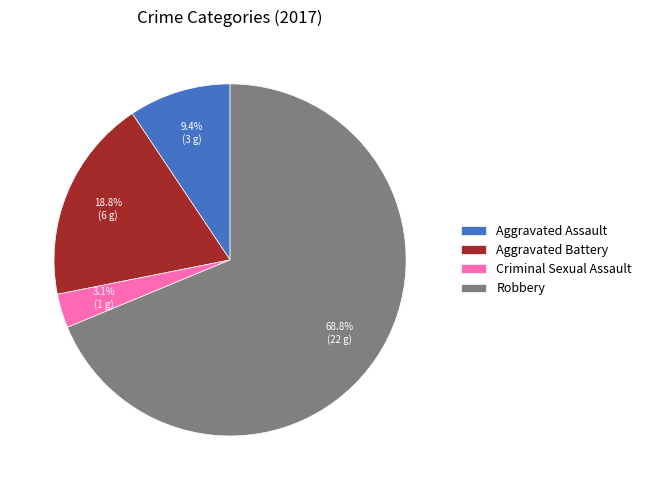

True or false: Aggravated Assault accounts for 1% of the total.

False